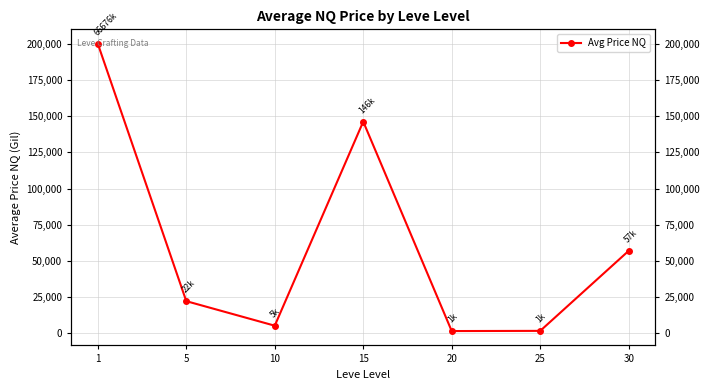

Rank the categories by value from highest to lowest.

1, 15, 30, 5, 10, 25, 20